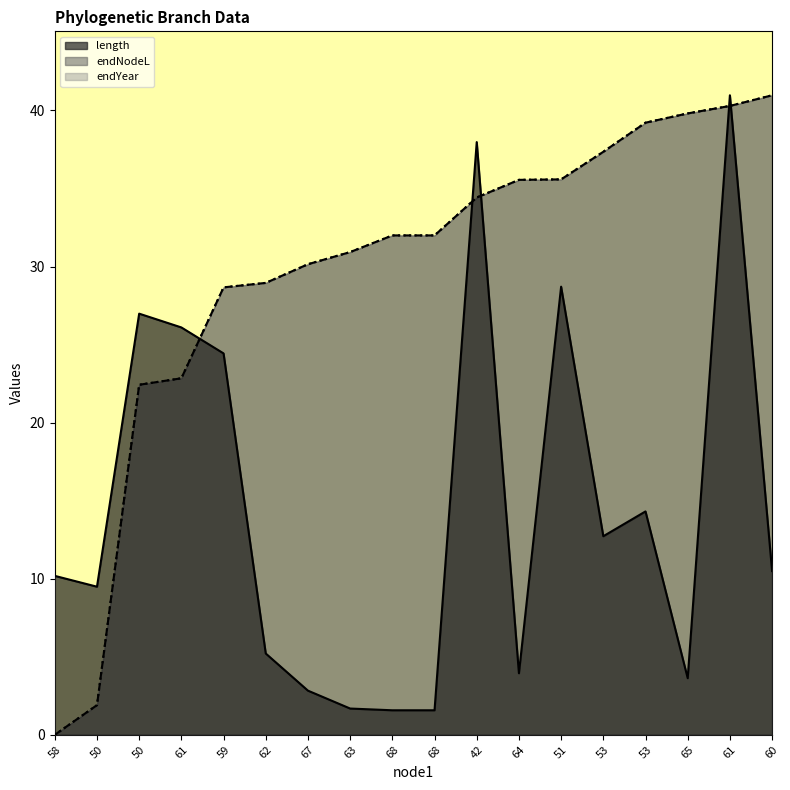

Reading left to right, list all the values displayed in this chart.

length: 58=10.2	50=9.5	50=27.0	61=26.1	59=24.4	62=5.2	67=2.8	63=1.7	68=1.6	68=1.6	42=38.0	64=3.9	51=28.7	53=12.7	53=14.3	65=3.6	61=41.0	60=10.5
endNodeL: 58=0.0	50=1.9	50=22.4	61=22.8	59=28.7	62=29.0	67=30.1	63=30.9	68=32.0	68=32.0	42=34.4	64=35.6	51=35.6	53=37.4	53=39.2	65=39.8	61=40.3	60=41.0
endYear: 58=0.0	50=1.9	50=22.4	61=22.8	59=28.7	62=29.0	67=30.1	63=30.9	68=32.0	68=32.0	42=34.4	64=35.6	51=35.6	53=37.4	53=39.2	65=39.8	61=40.3	60=41.0